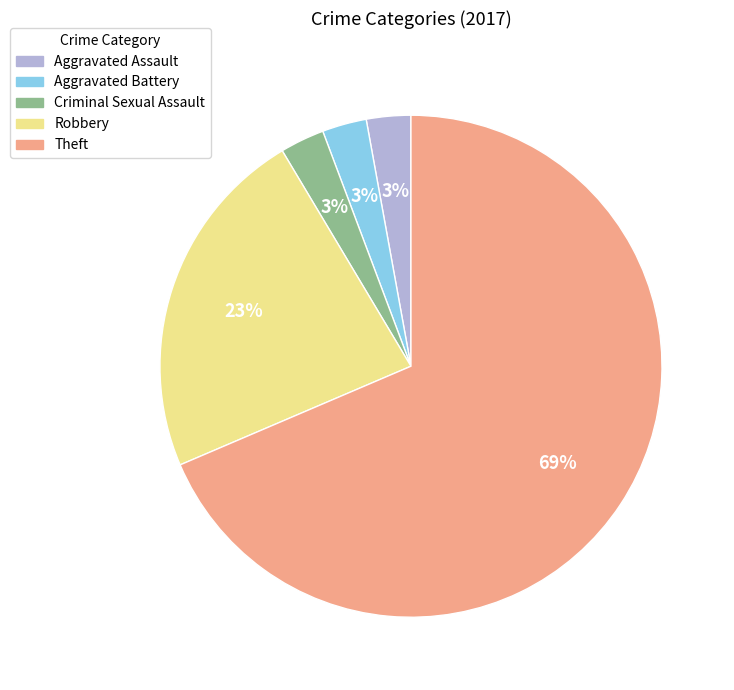

Is the sum of Robbery and Aggravated Battery greater than half?

No